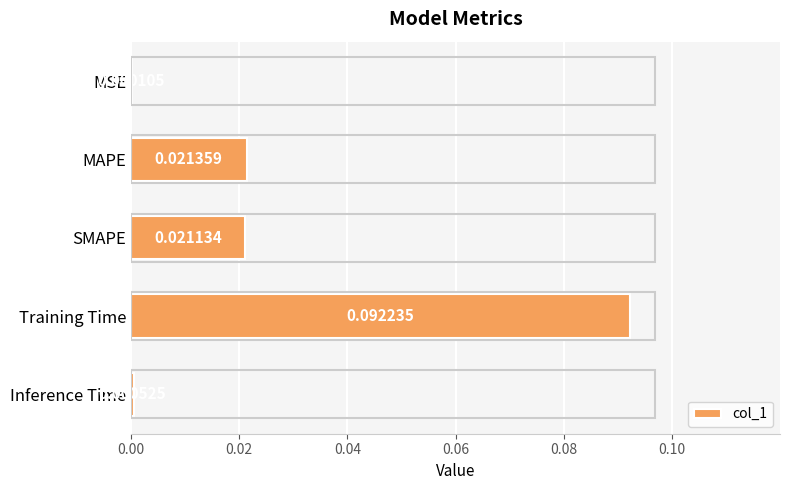

At which category does the chart reach its peak across all series?

Training Time